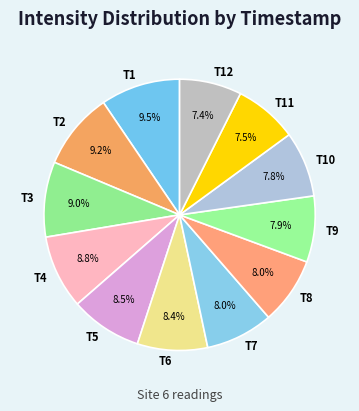

Does any single category account for the majority?

No